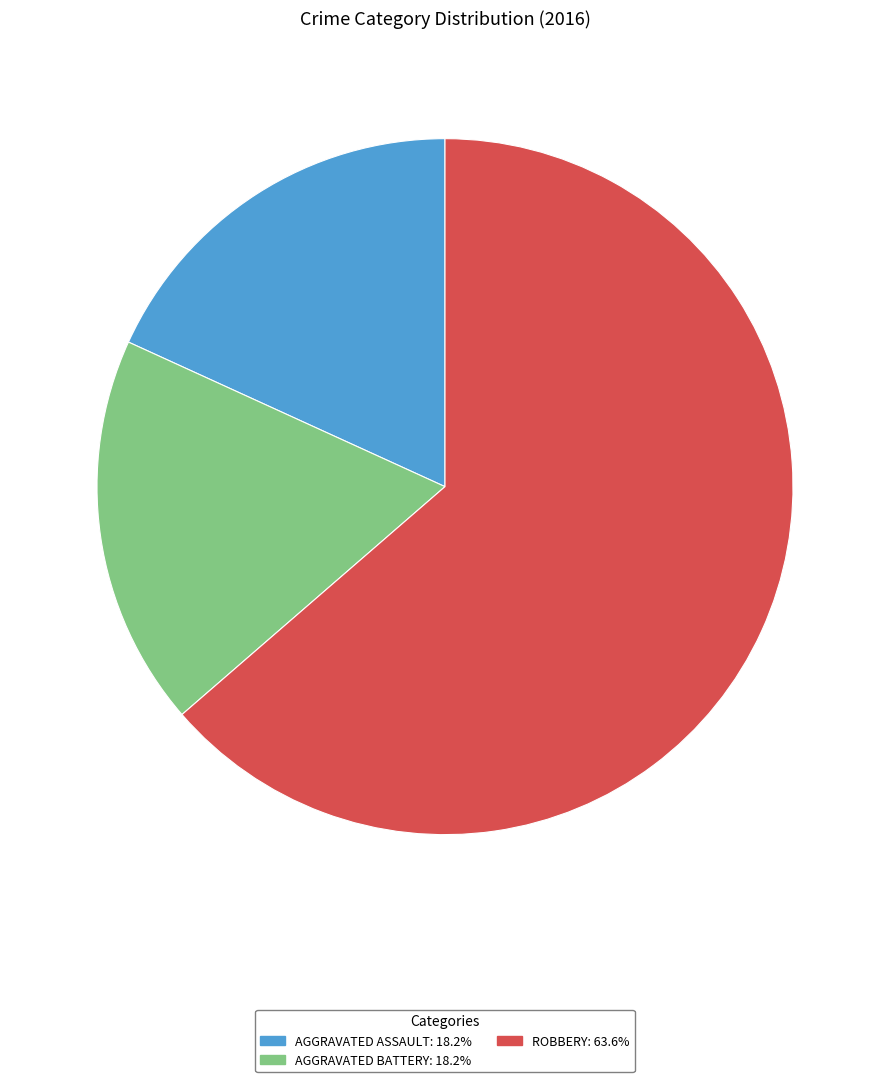

Combined, do ROBBERY: 63.6% and AGGRAVATED ASSAULT: 18.2% account for over 50%?

Yes